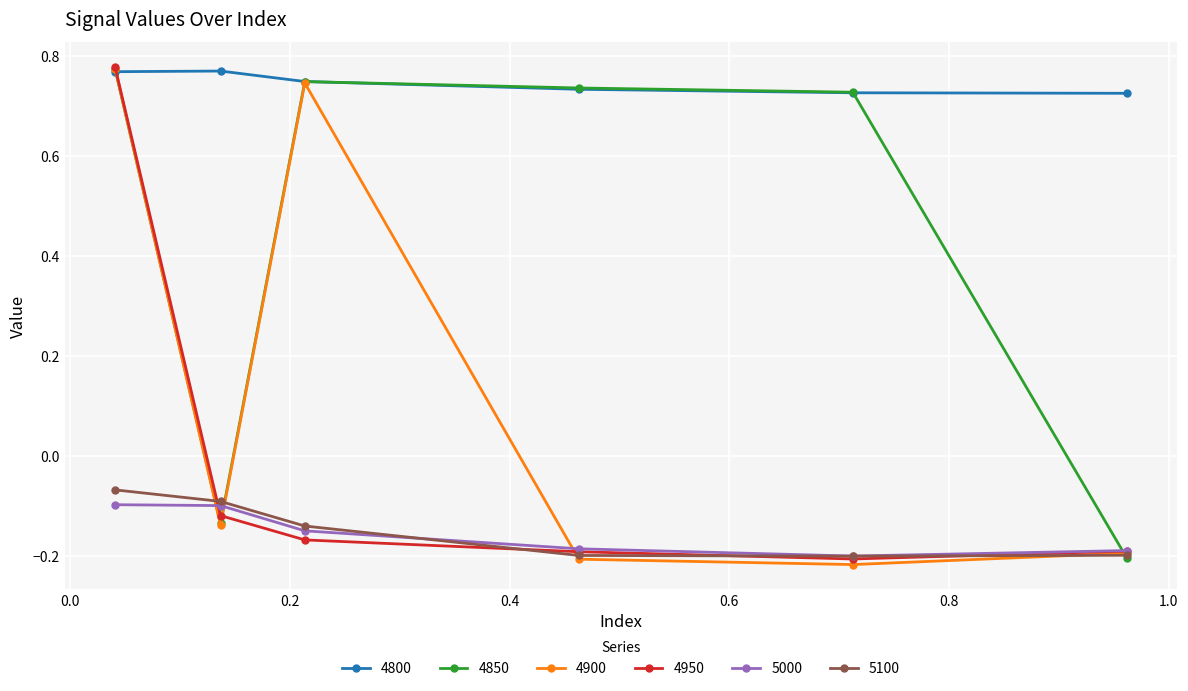

What is the difference between the maximum and minimum values in the 5100 series?

0.1